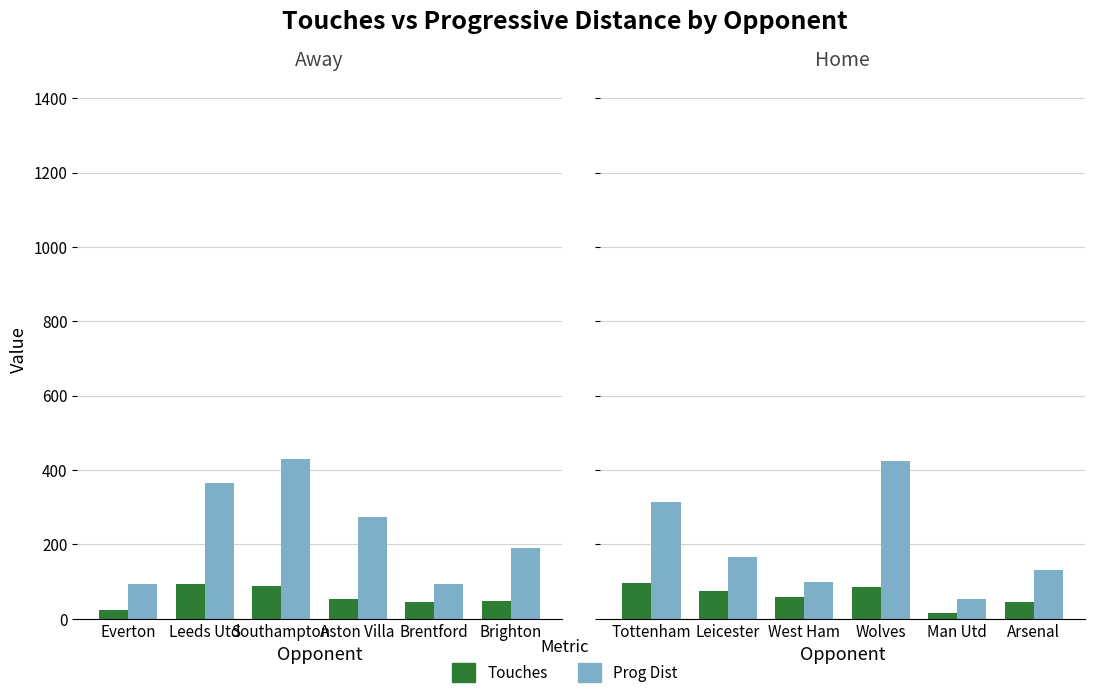

The value of Prog Dist (÷10) at Leeds Utd is 638. True or false?

False